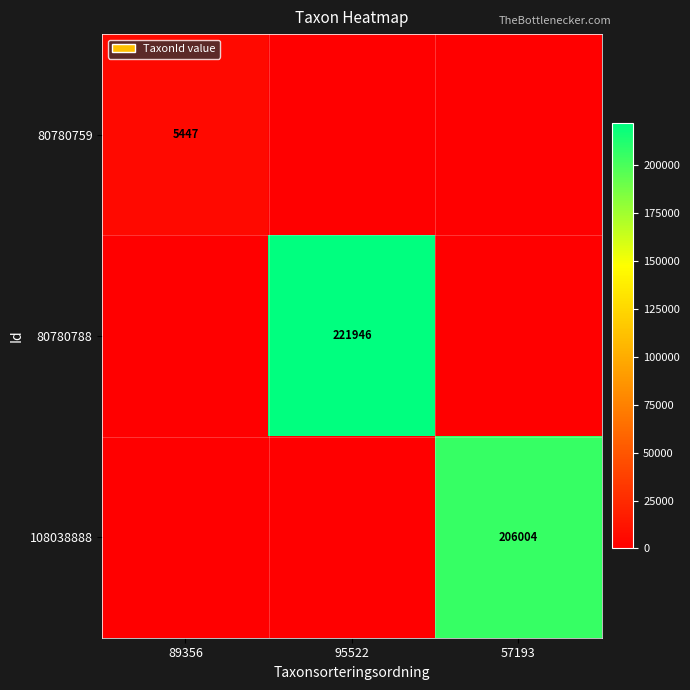

The value of 80780788 at 95522 is 221946. True or false?

True